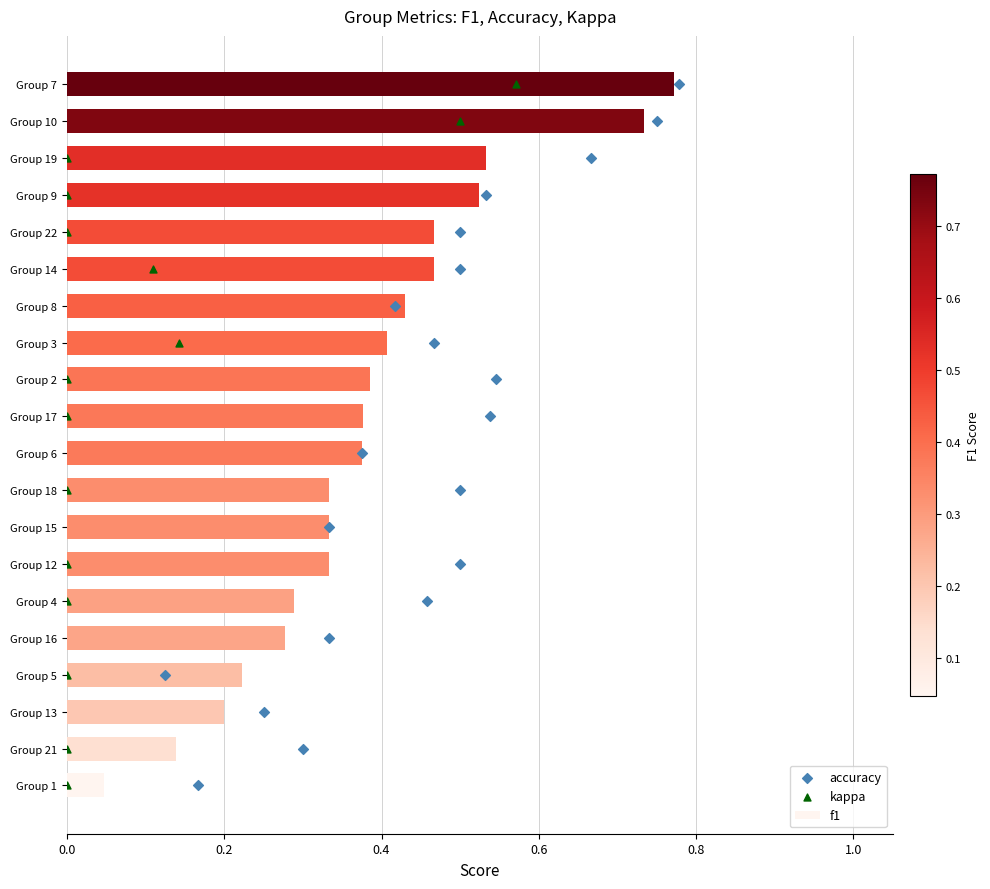

At which label is f1 closest to 0?

Group 1